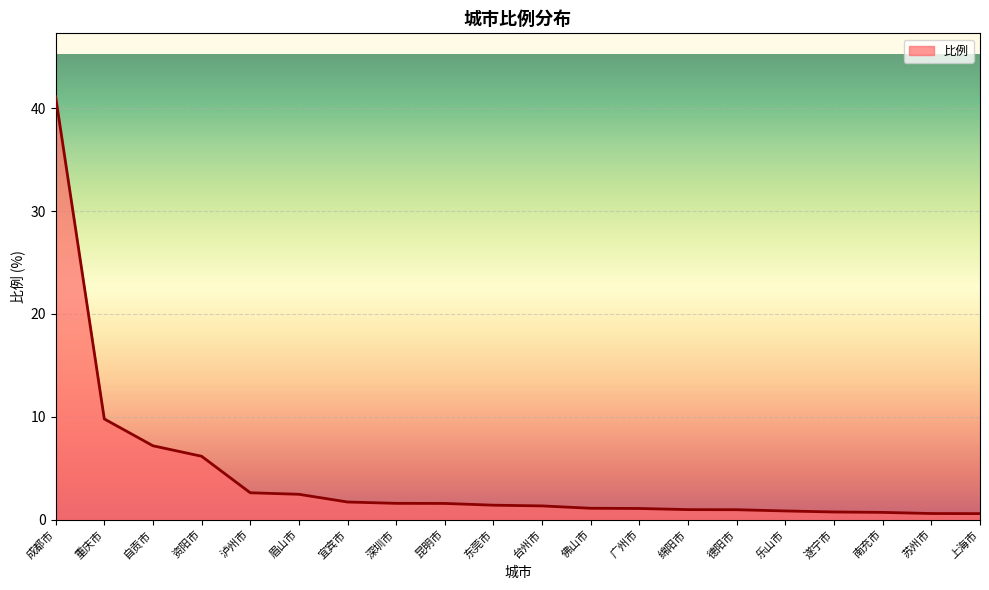

What is the maximum value shown in the chart?

41.1